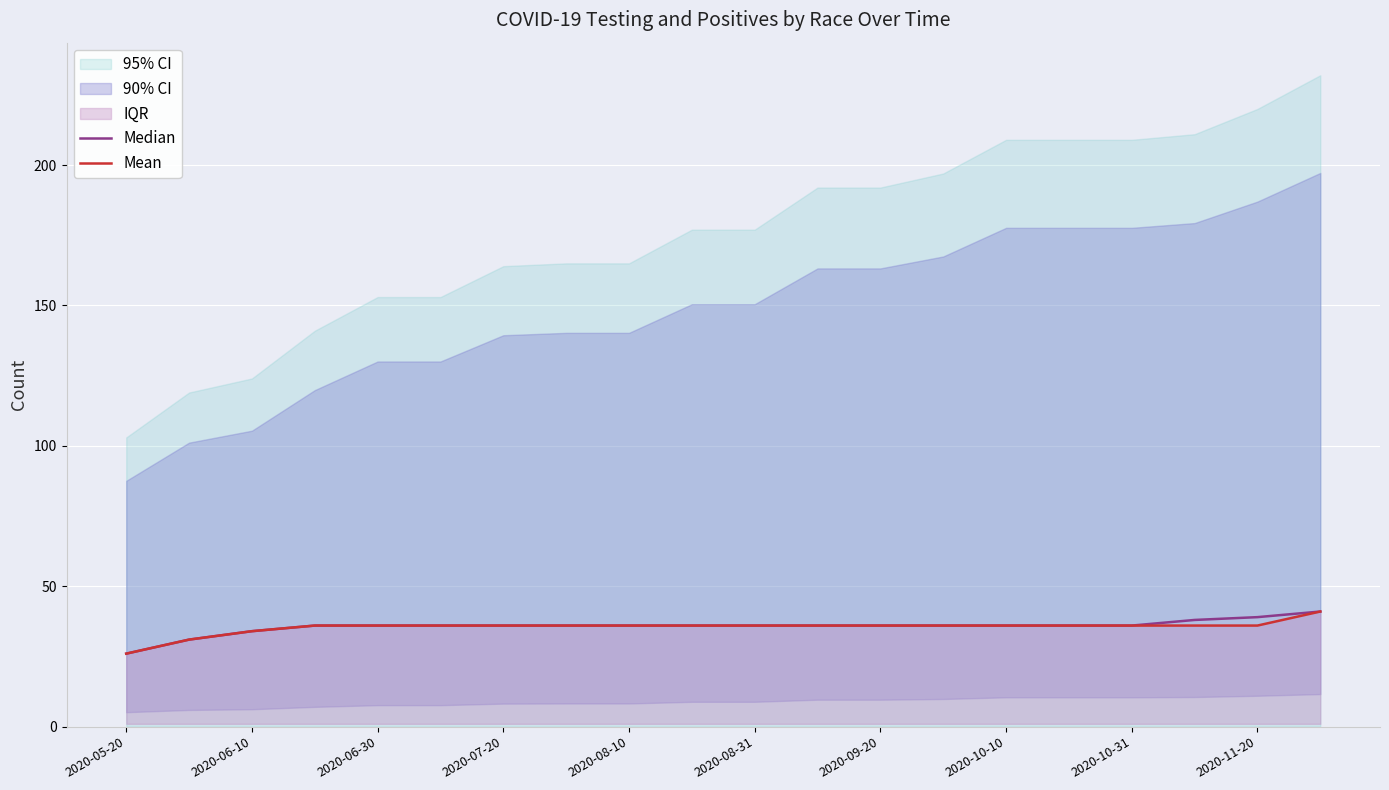

Which category has the lowest value in the Mean series?

2020-05-20